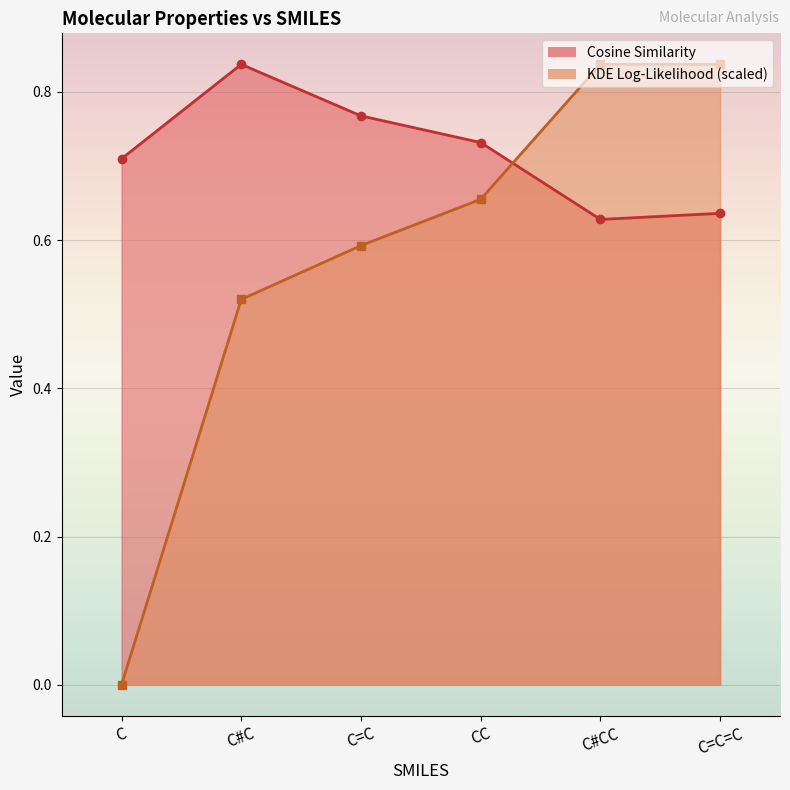

True or false: Cosine Similarity and KDE Log-Likelihood cross at least once.

True